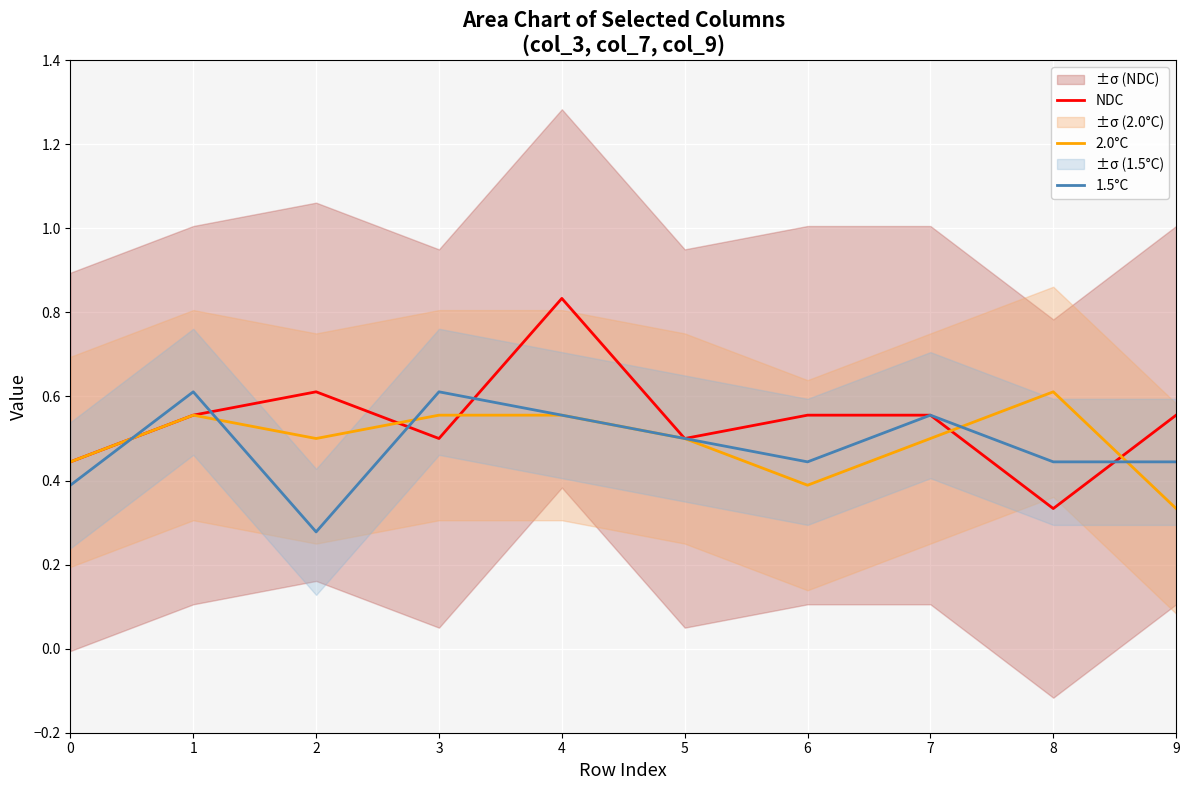

What is the difference between the second highest and minimum values in the 1.5°C series?

0.3